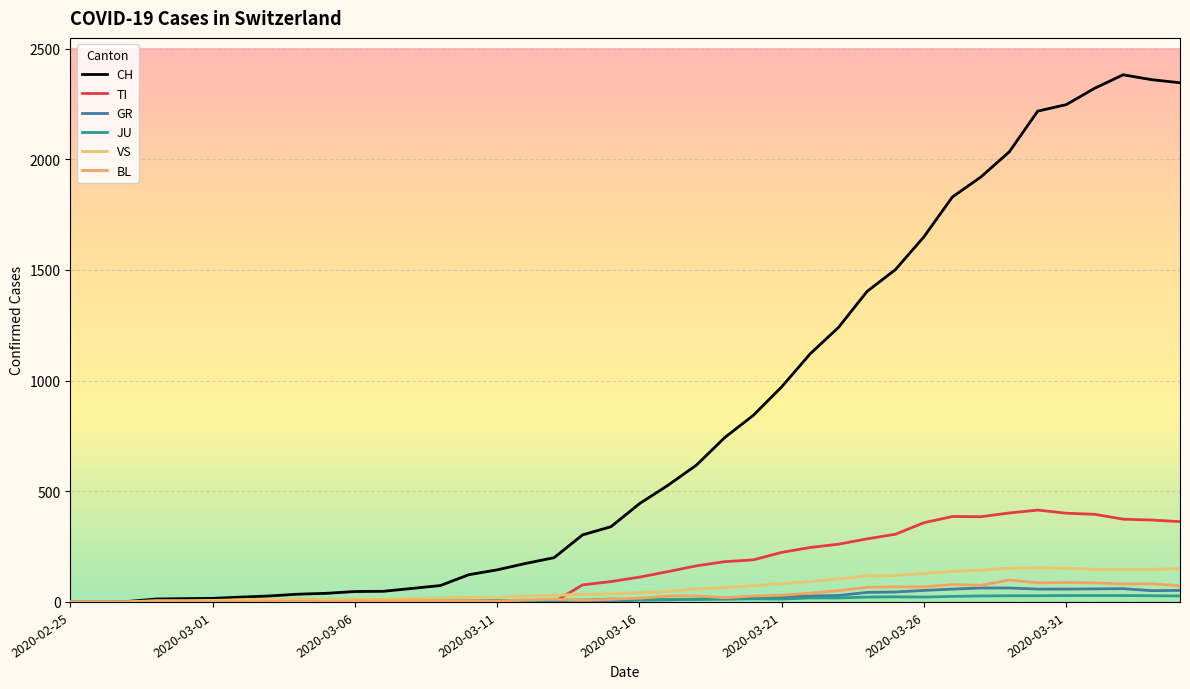

True or false: CH has more than 2 points higher than both neighbors.

False